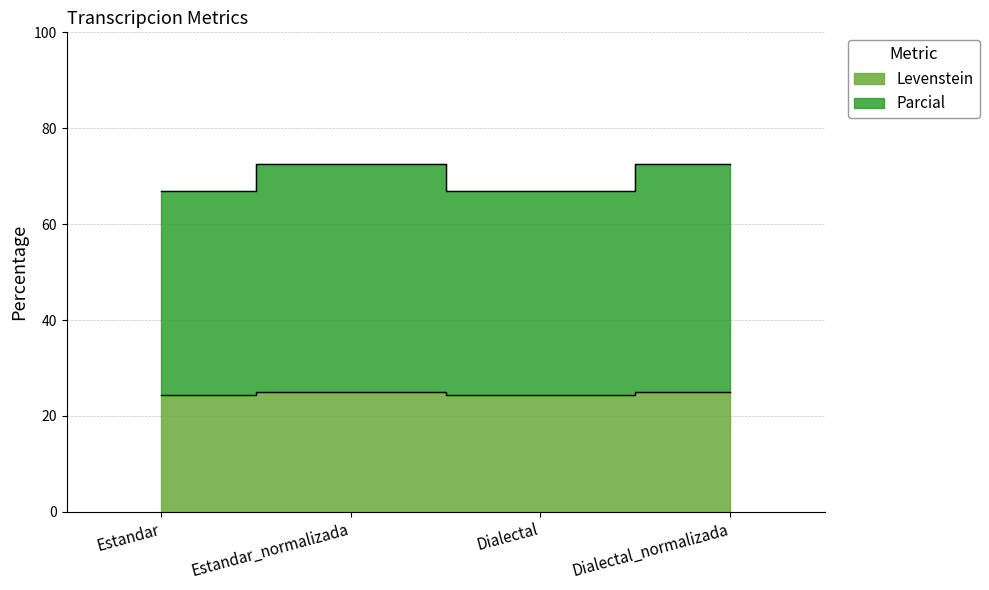

The value of Levenstein at Estandar is 24.4. True or false?

True